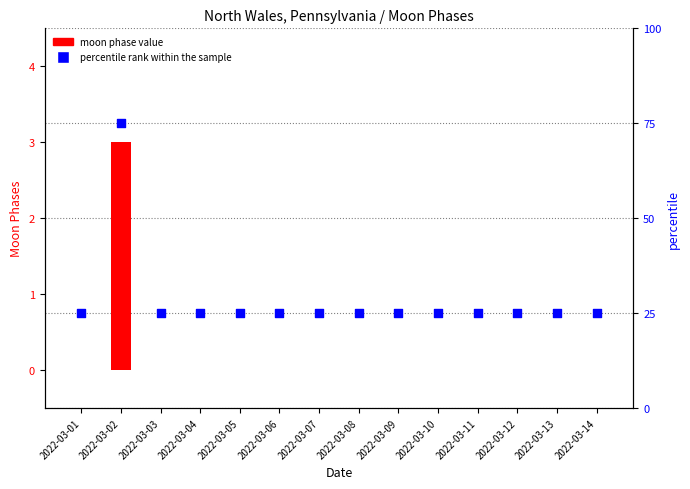

Is the value of moon phase value at 2022-03-02 greater than the value of percentile rank within the sample at 2022-03-05?

No